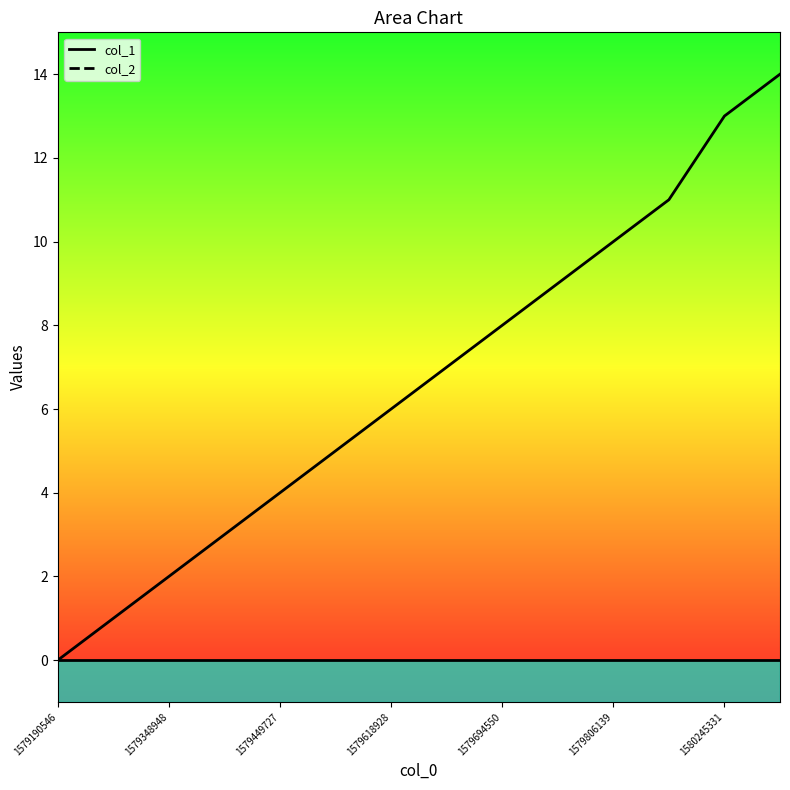

True or false: col_1_line and col_2_line intersect in this chart.

False